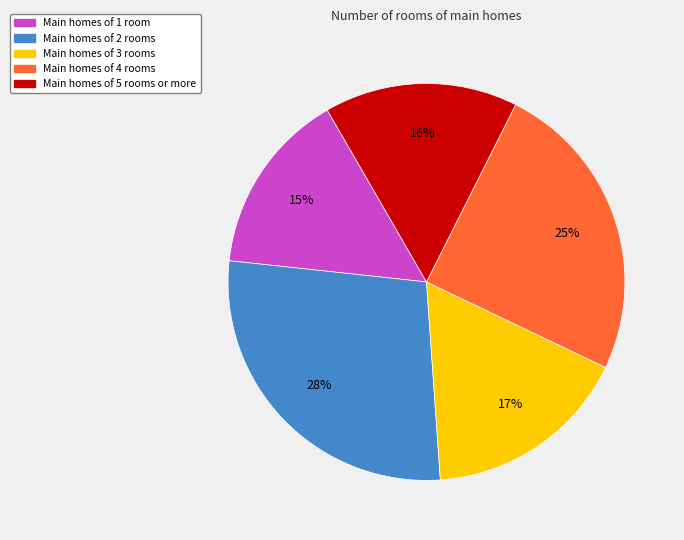

To the nearest percent, what is the difference between the largest and smallest slice percentages?

13%